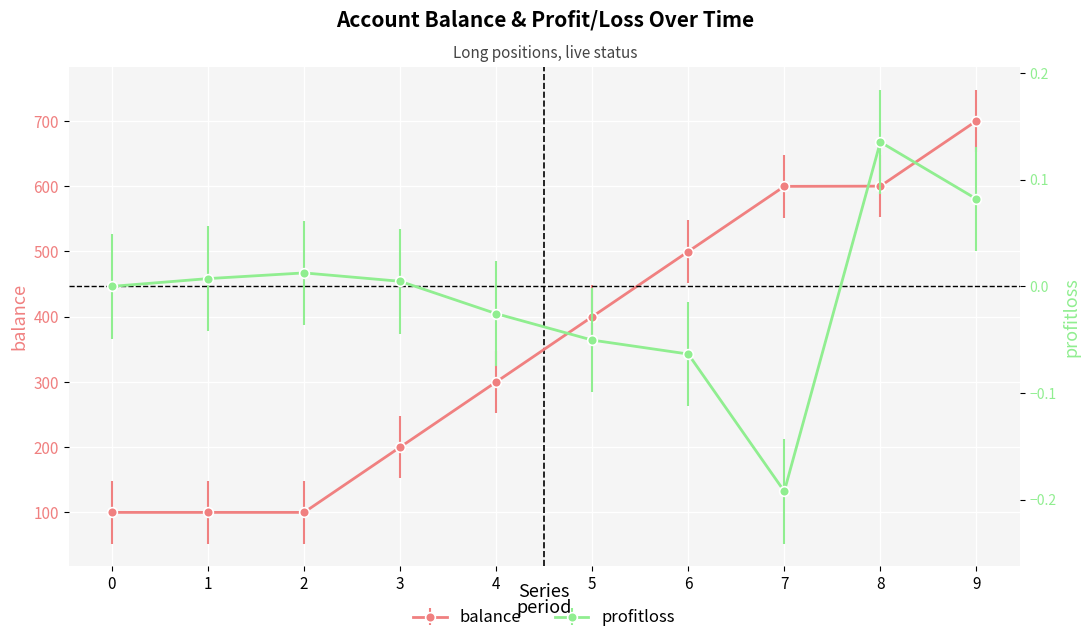

How many positive values does the profitloss series have?

5